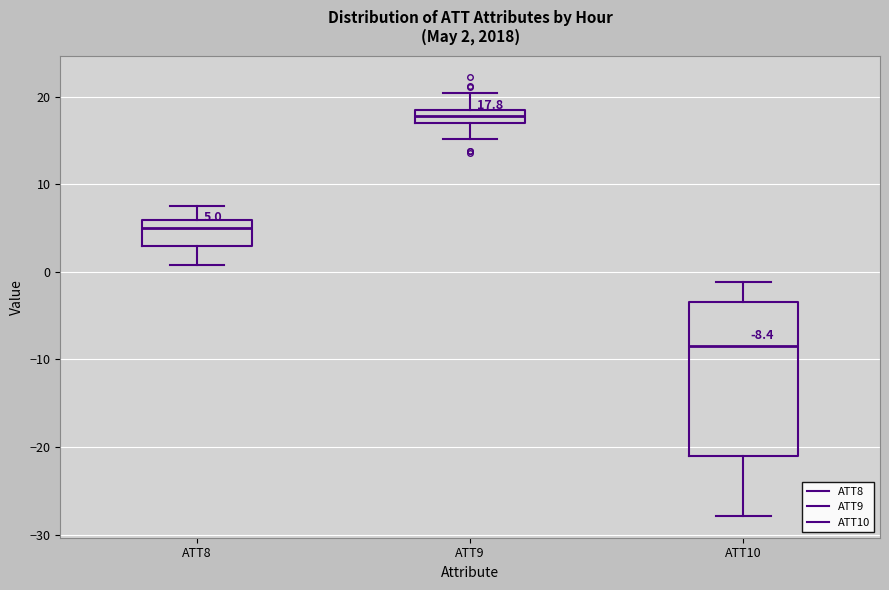

Comparing the boxes themselves (not the whiskers), which one is the tallest?

ATT10